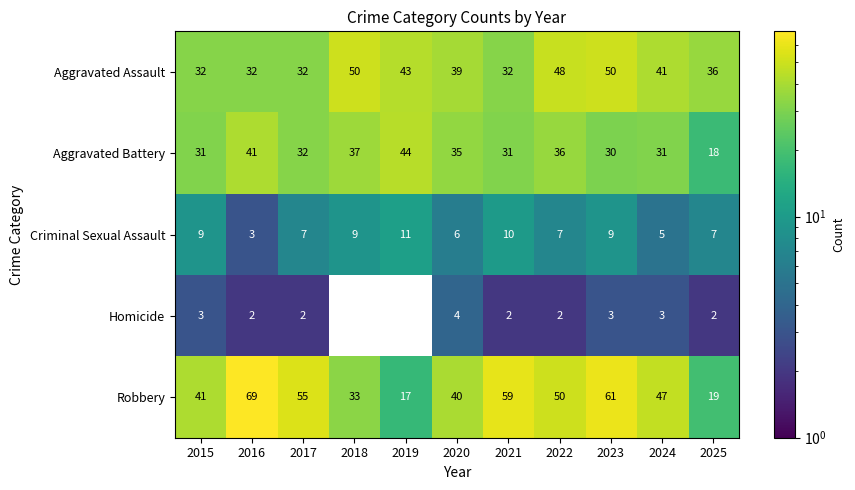

Which series has the largest range (max minus min)?

Robbery